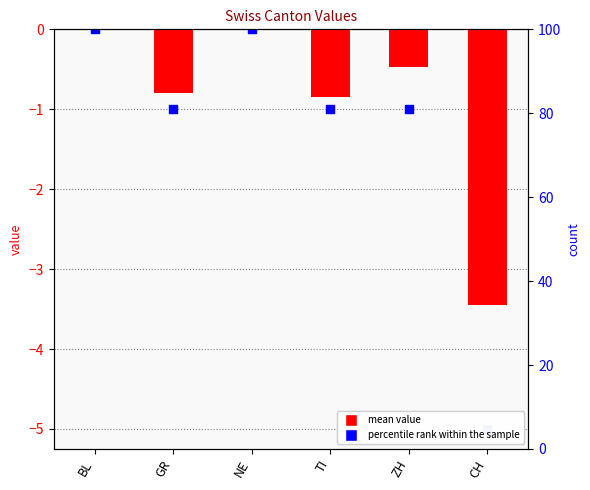

What are all the series names shown in the legend?

mean value, percentile rank within the sample